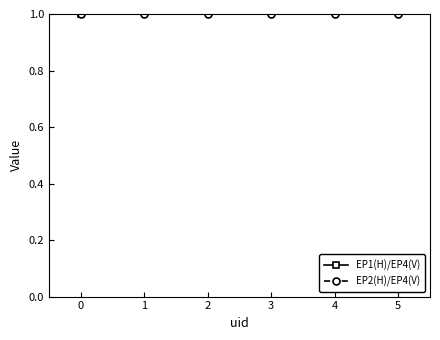

Which series has the largest total across all categories?

EP1(H)/EP4(V)